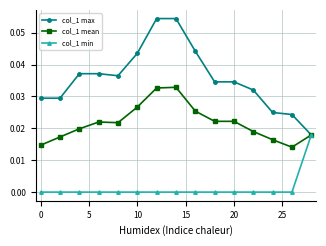

Rank the series by their maximum value, from highest to lowest.

col_1 max, col_1 mean, col_1 min